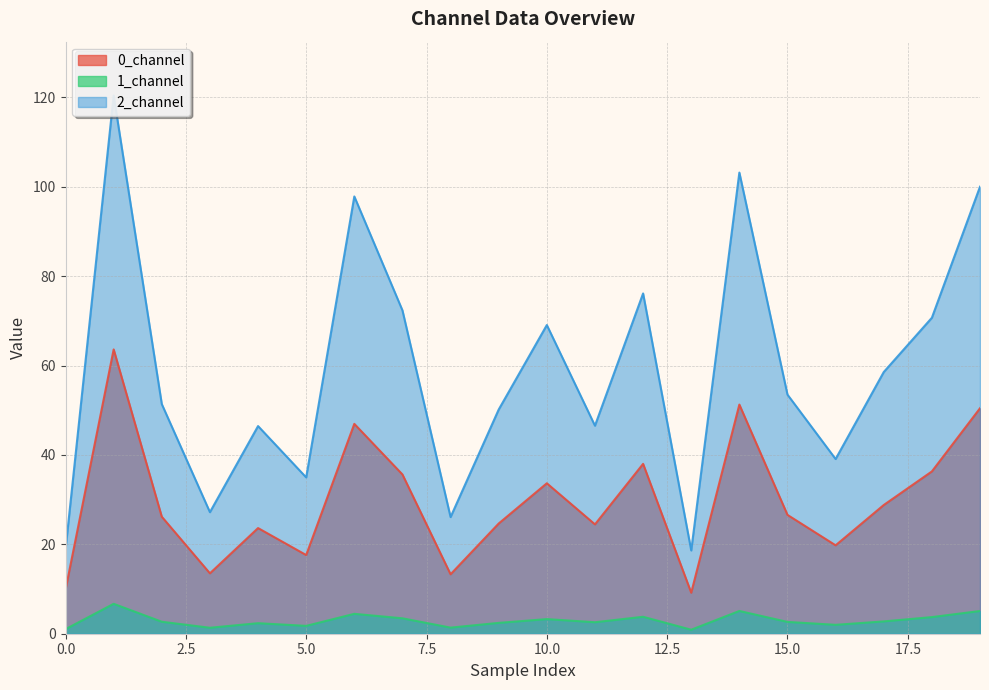

Where is the first local maximum for 0_channel?

1